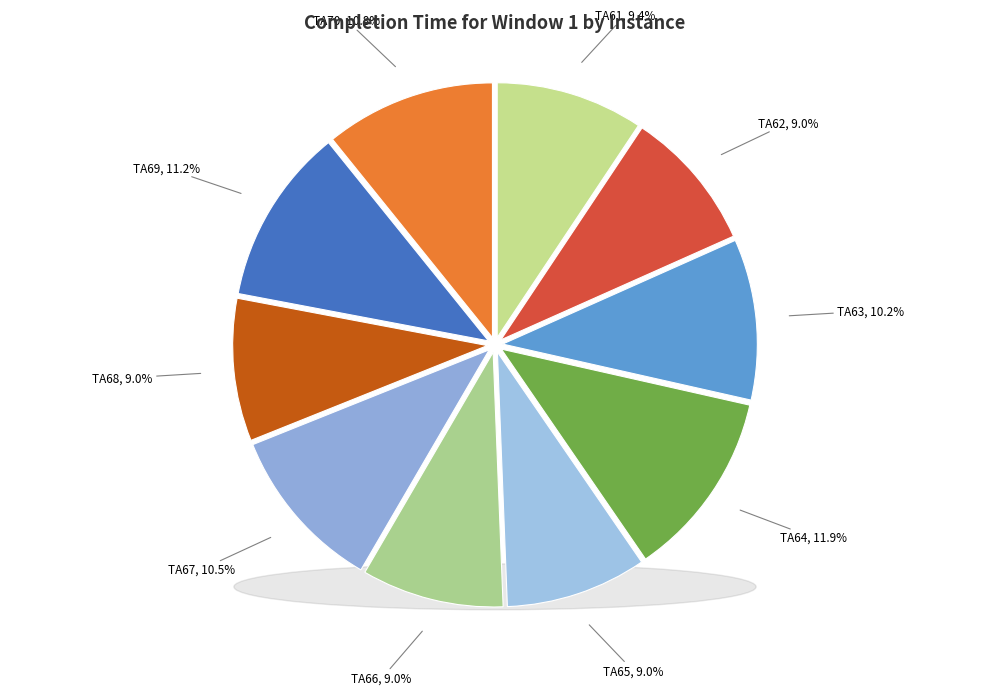

How many segments does this pie chart have?

10